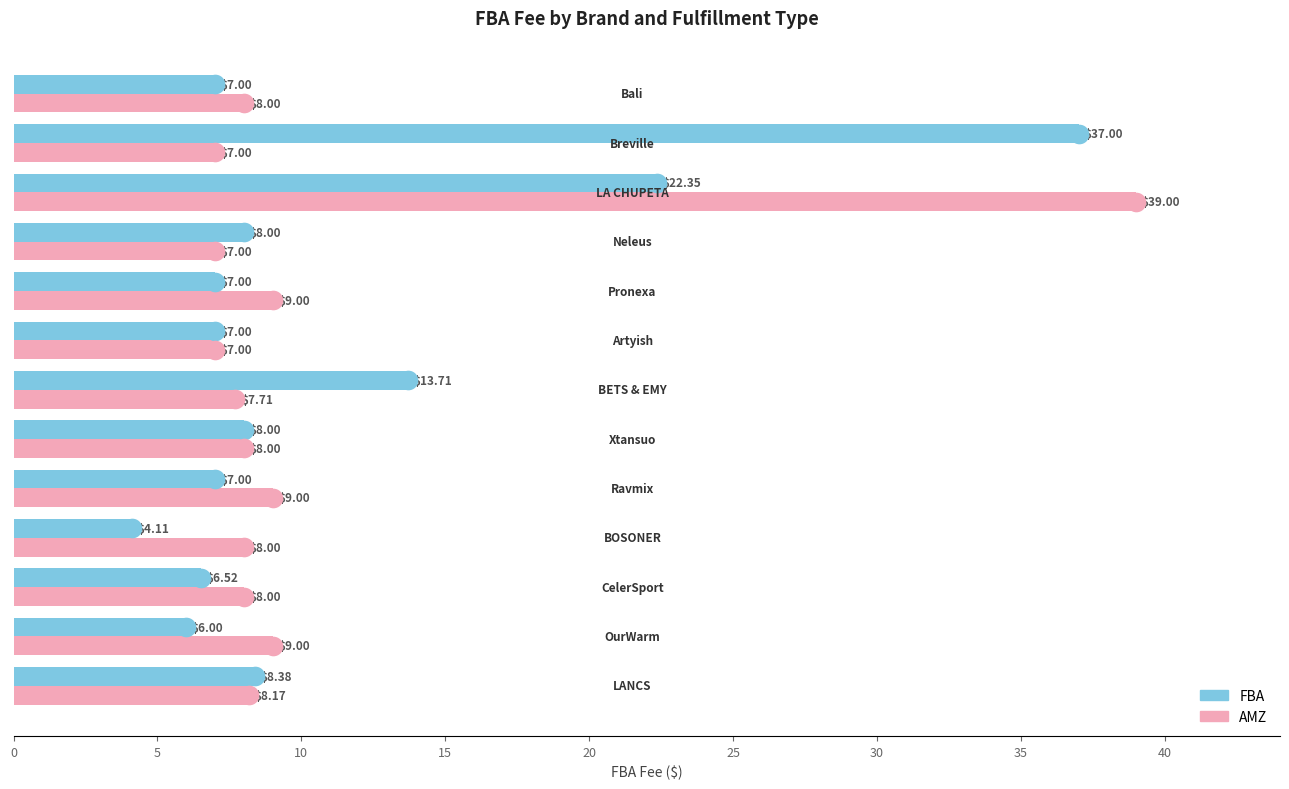

At how many categories does at least one series exceed 14?

2